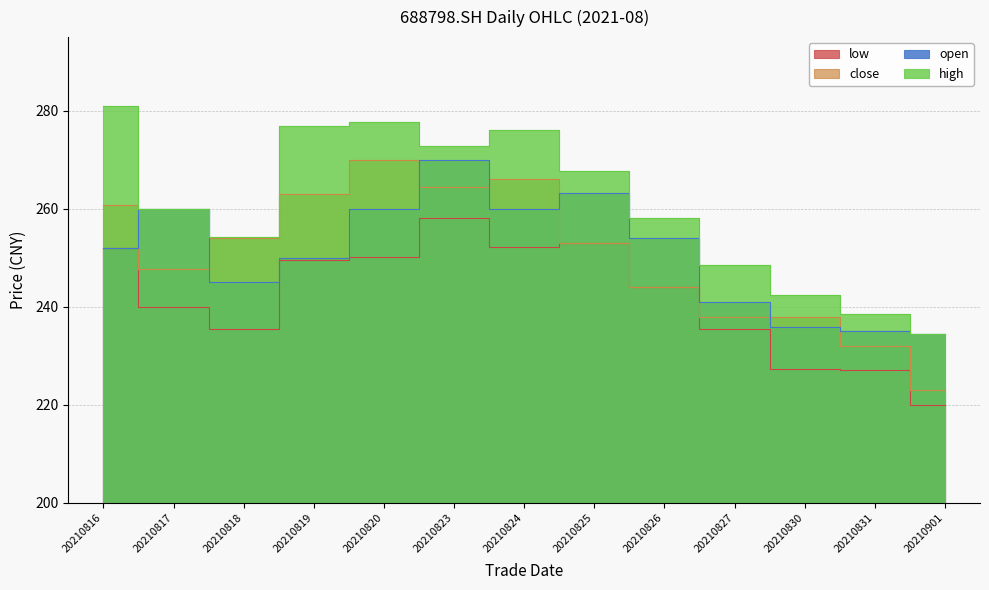

How many data points in high are above 259?

7